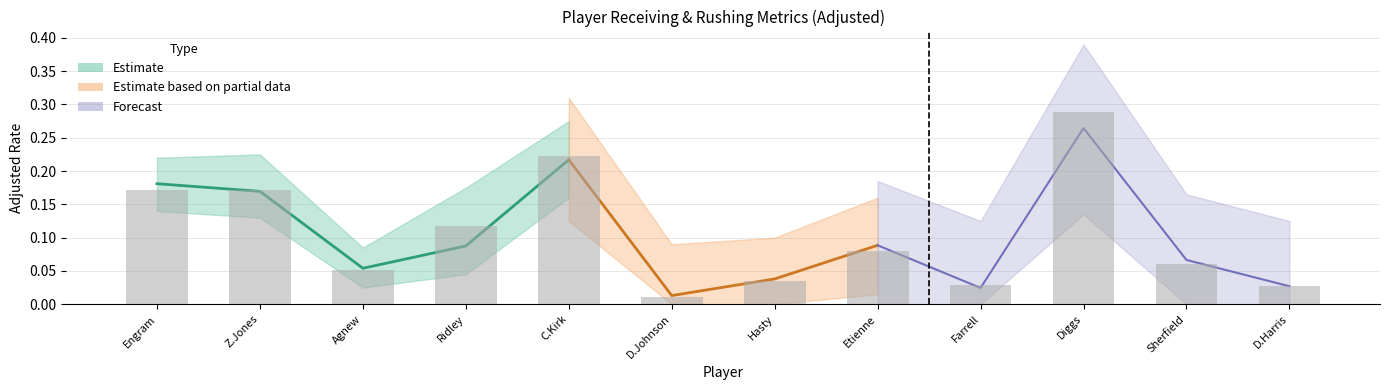

How many categories are shown in the chart?

12